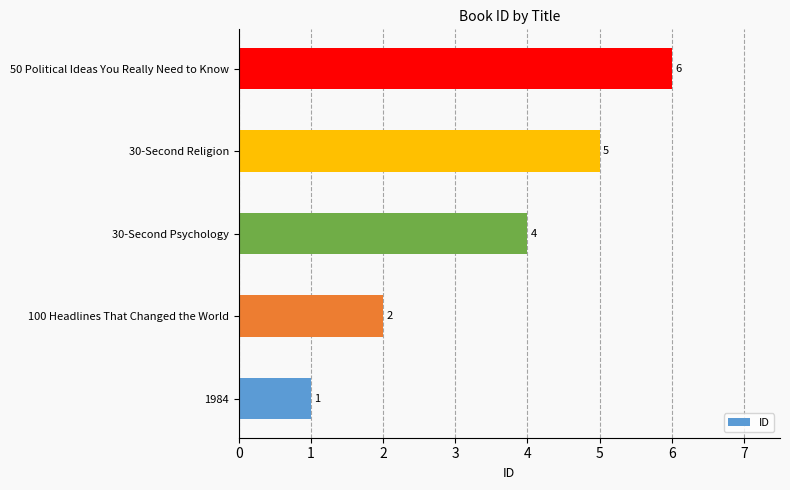

The value at 1984 is 0. True or false?

False